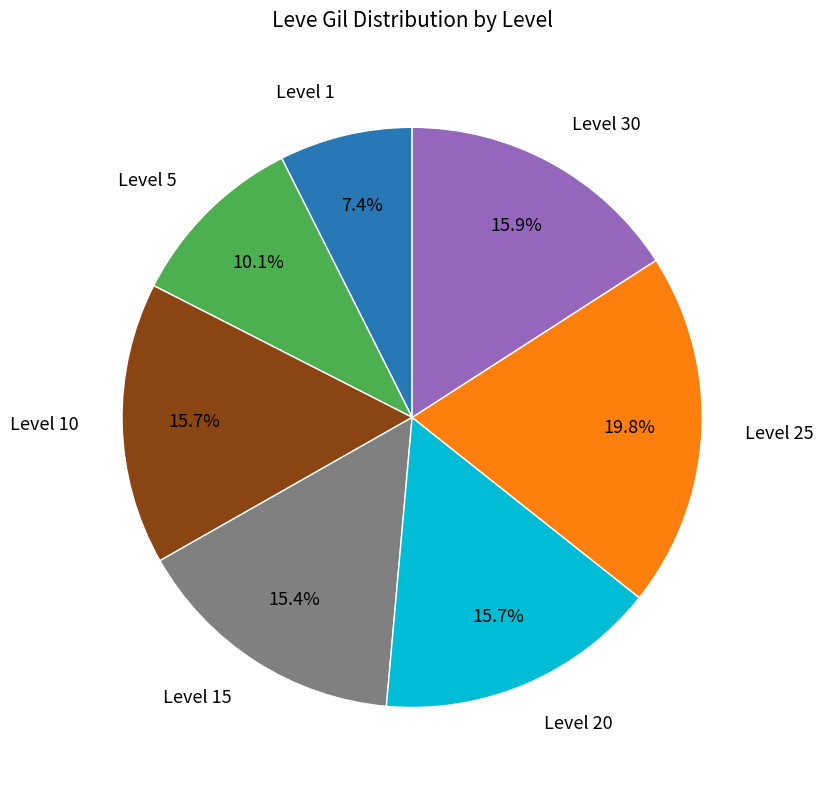

Does any single category account for the majority?

No